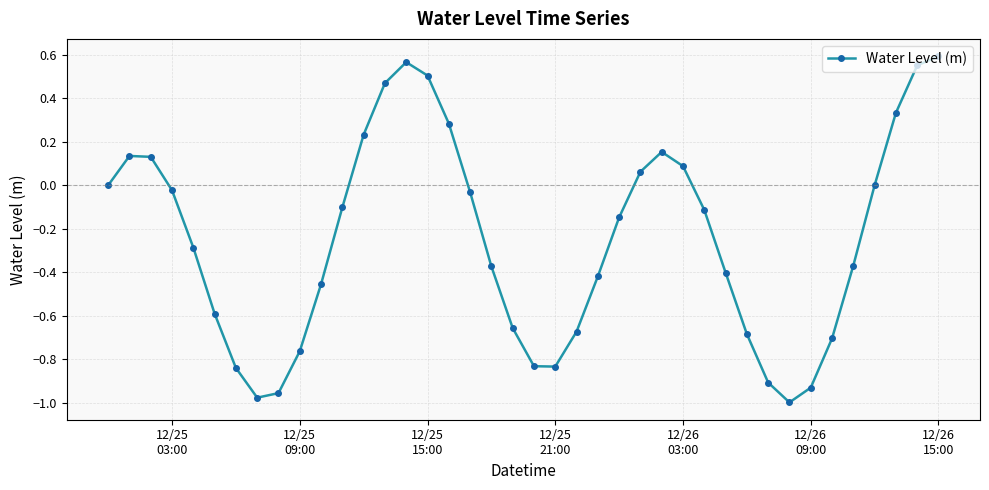

True or false: the data has more than 2 interior local peaks.

True